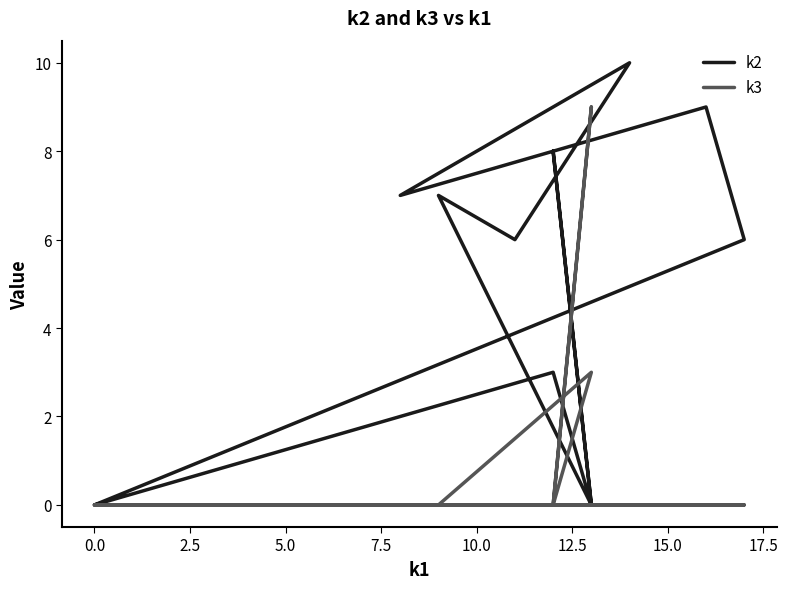

Which series has the largest total across all categories?

k2